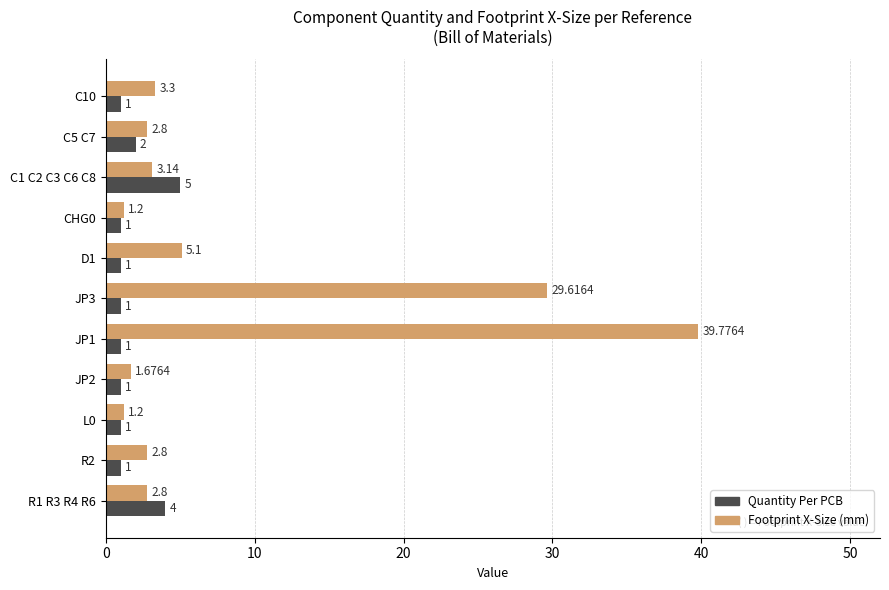

List the series in order of their peak value, highest first.

Footprint X-Size (mm), Quantity Per PCB